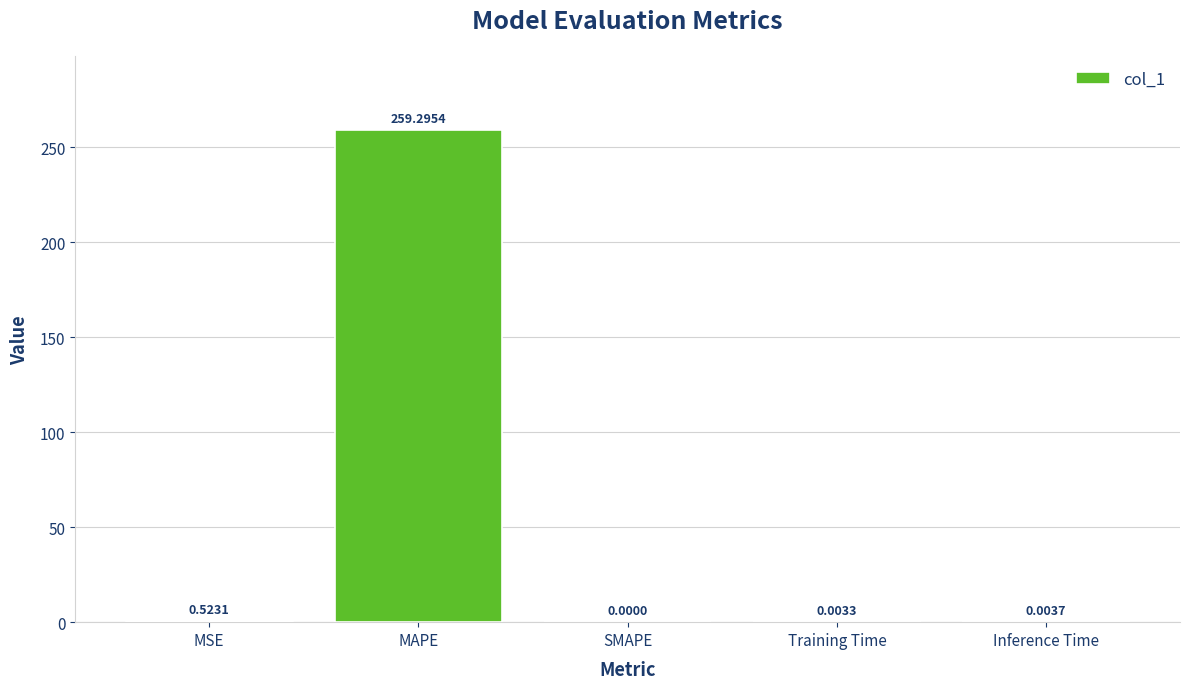

How many data points does each series have?

5